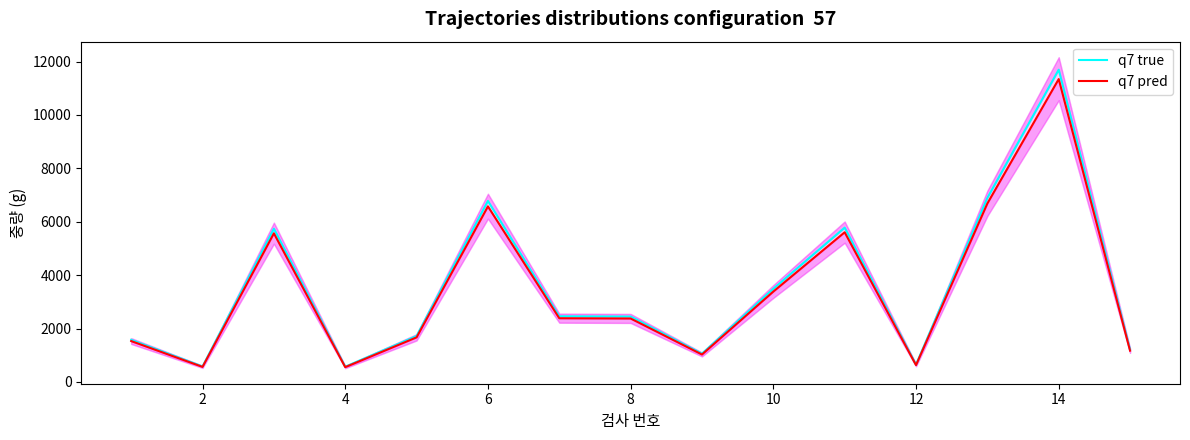

Is it true that q7 pred equals 399.7 at 16?

False